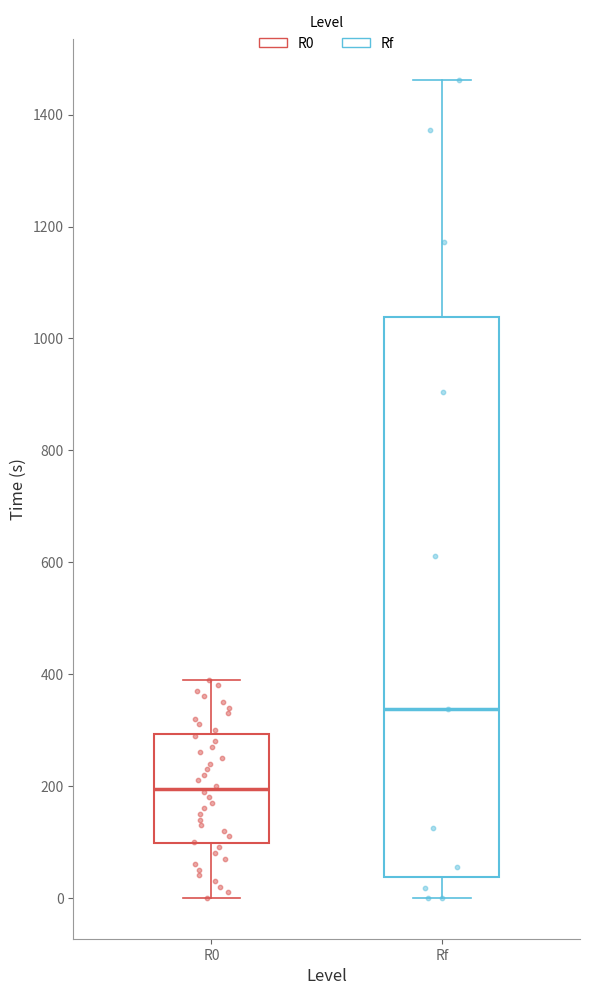

Reading left to right, transcribe this box plot: for each box, give where its median line is, the range the box spans, and where its two whiskers end, as read against the y-axis. The values are not printed on the chart, so give them approximately, as read against the axis.

R0: median 200, box 100 to 300, whiskers 0 to 400
Rf: median 340, box 40 to 1040, whiskers 0 to 1460